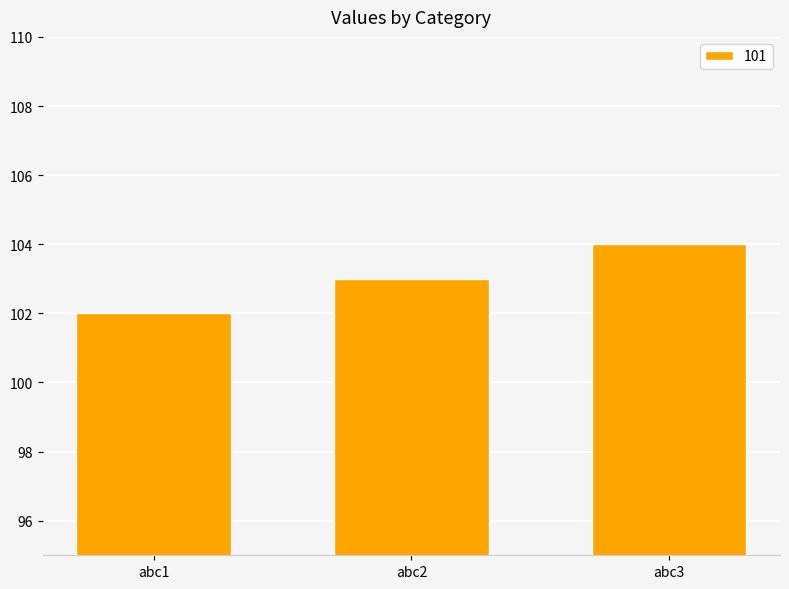

Reading right to left, extract all data points from this chart.

abc3=104	abc2=103	abc1=102